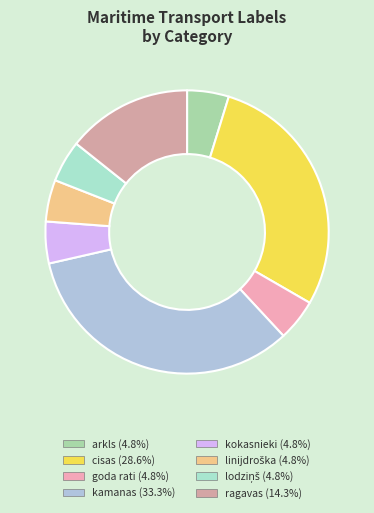

Is it true that kokasnieki is 12% of the pie?

False